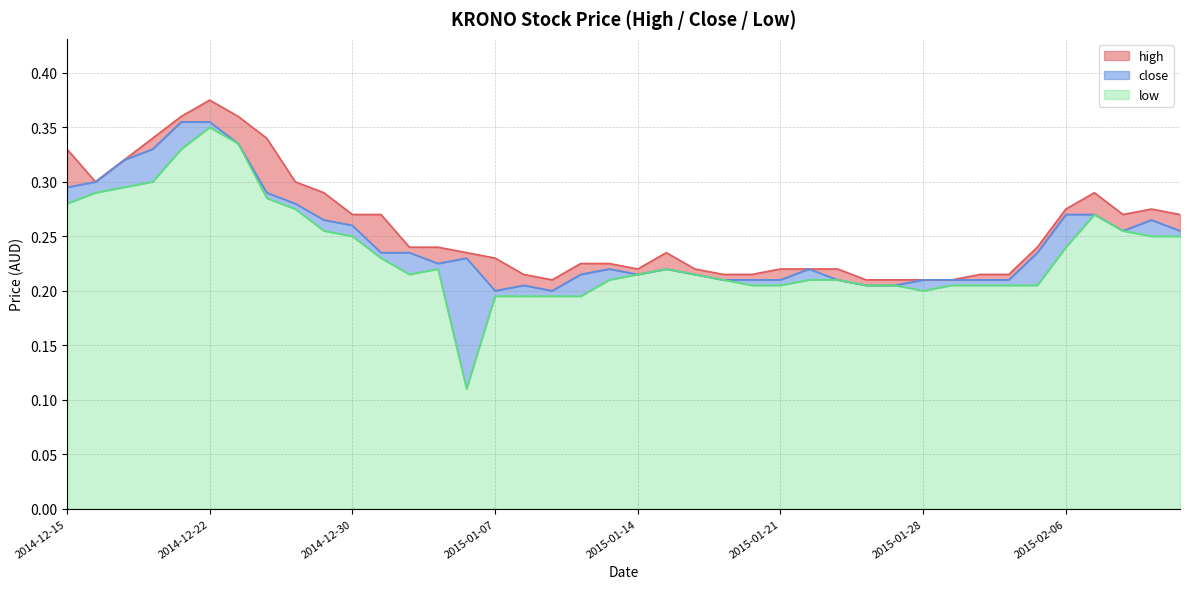

How many distinct data groups are displayed?

3